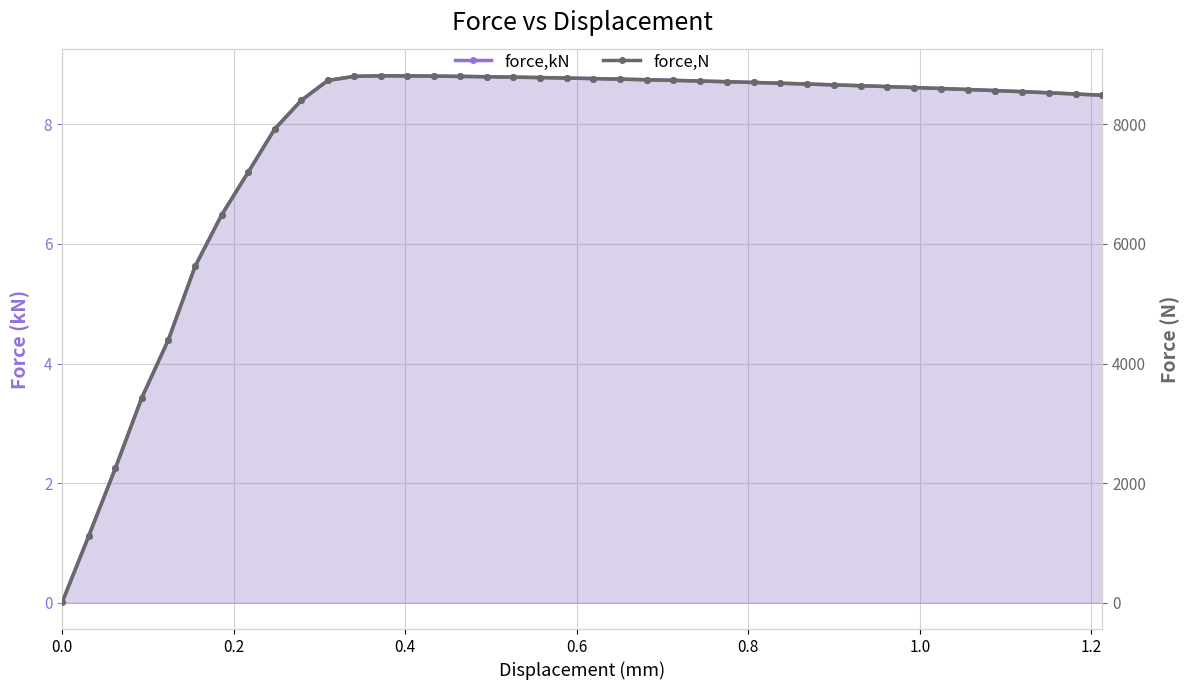

List the series in order of their peak value, lowest first.

force,kN, force,N